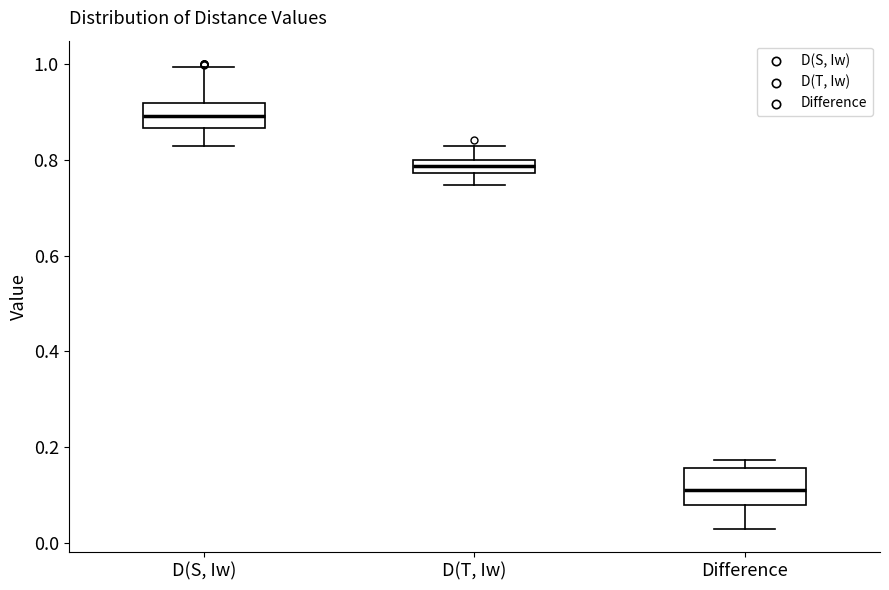

Which box's median line is the lowest?

Difference